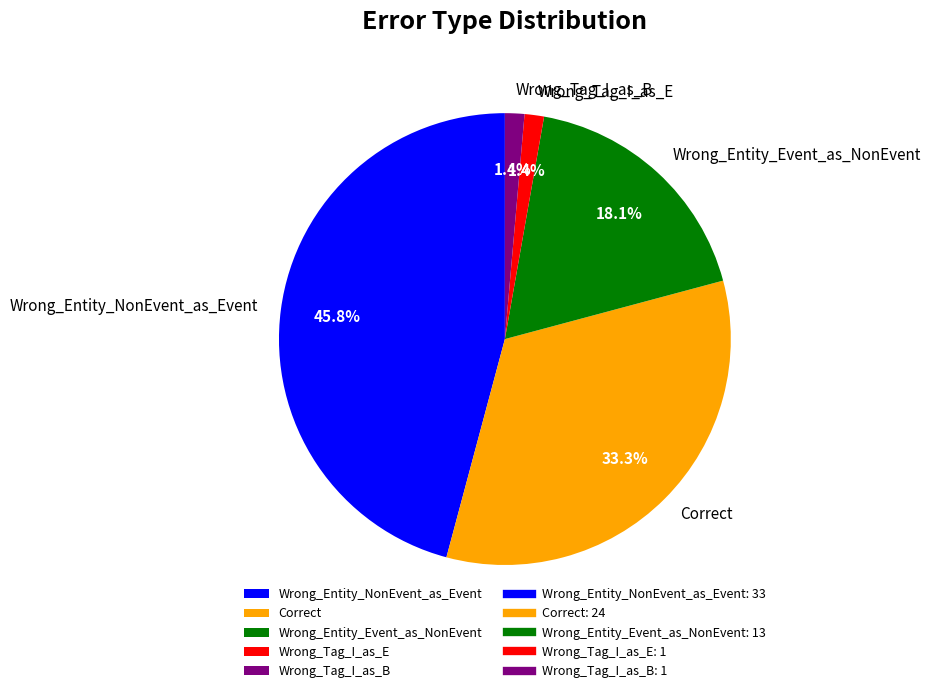

Count the number of slices in the pie.

5